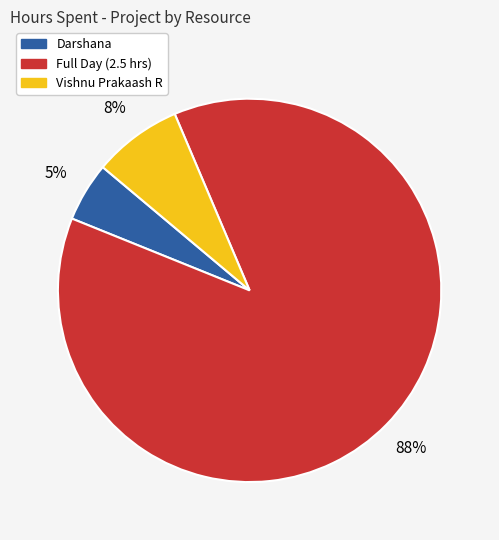

The Full Day (2.5 hrs) slice represents 80% of the pie. True or false?

False